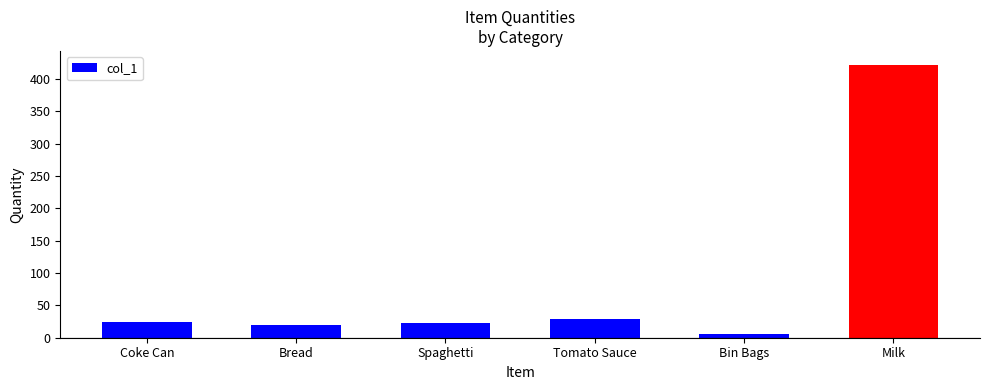

Reading left to right, transcribe all the data shown in this chart.

Coke Can=25	Bread=20	Spaghetti=22	Tomato Sauce=29	Bin Bags=5	Milk=422